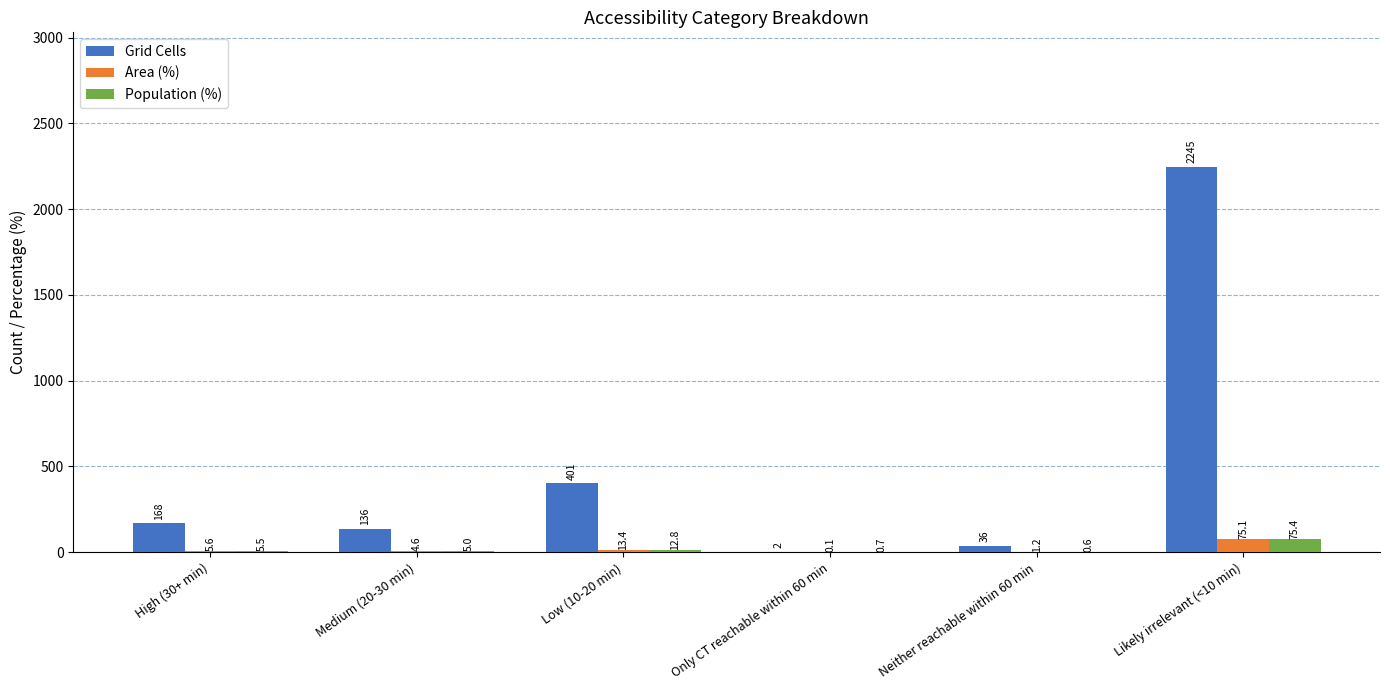

Count the number of categories in the chart.

6